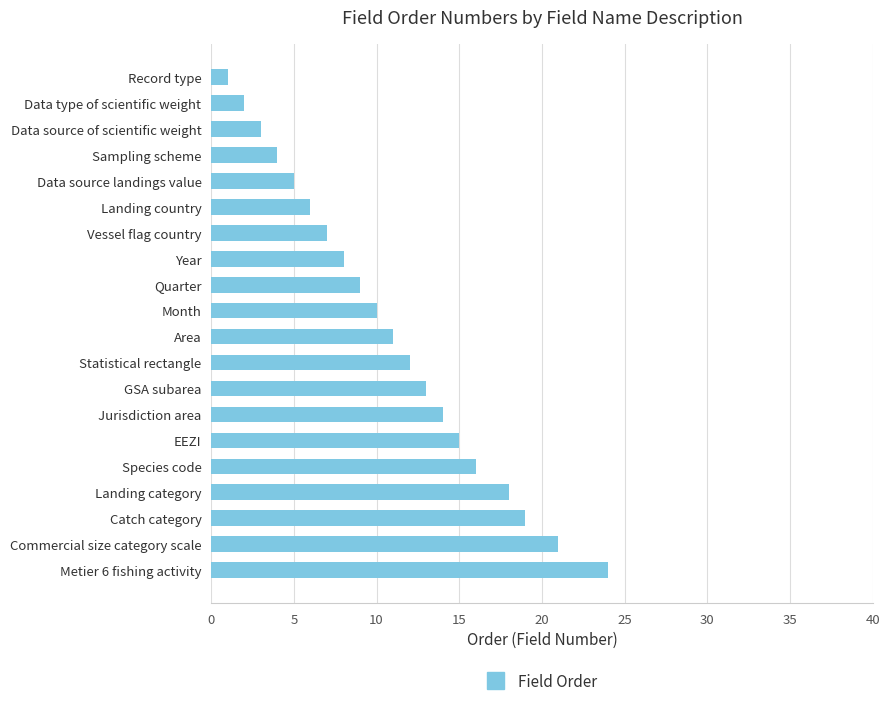

Count the number of categories in the chart.

20